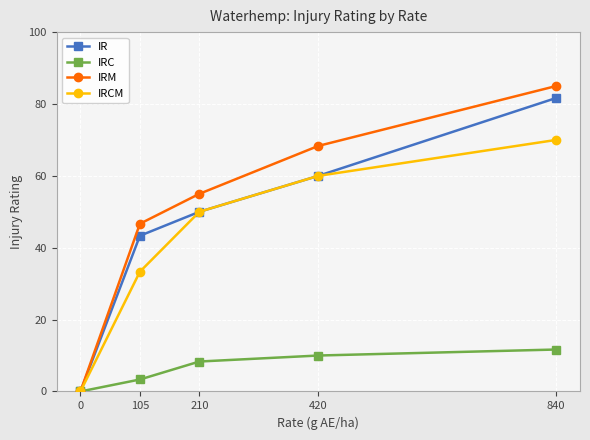

True or false: IRCM has a value of 70.0 at 840.

True